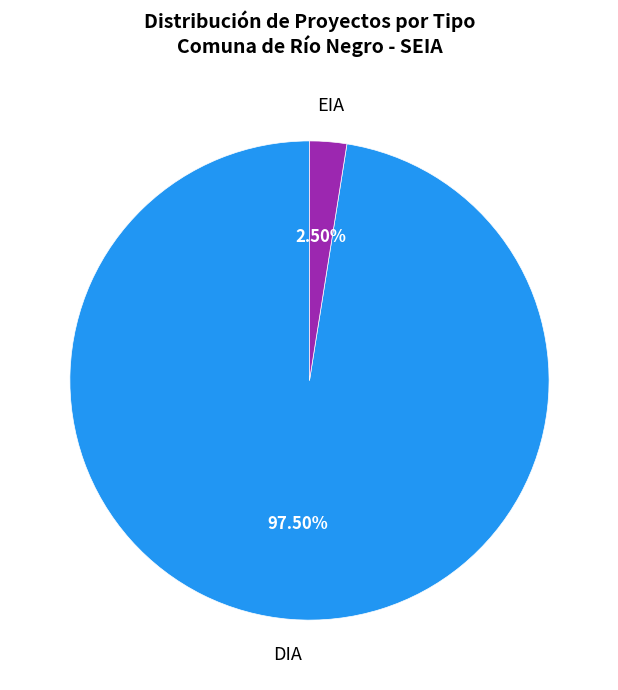

True or false: EIA accounts for 29% of the total.

False